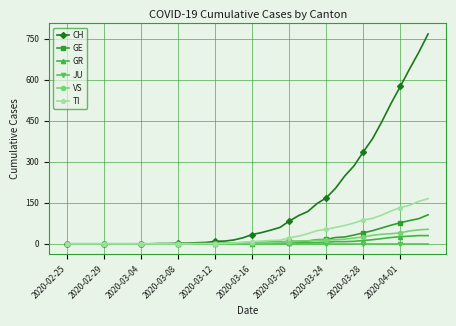

Which series has the largest range (max minus min)?

CH